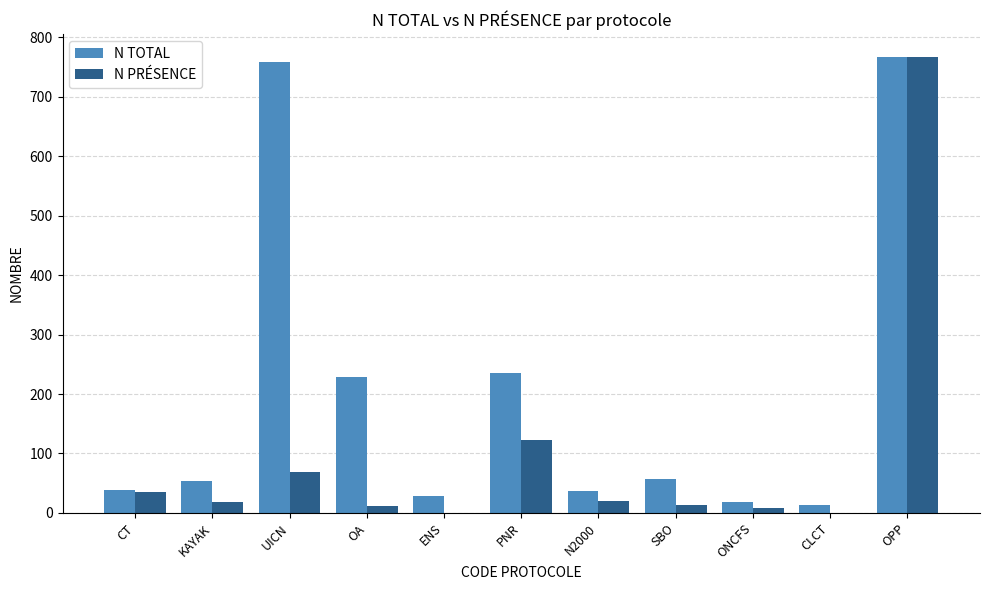

Are the bars grouped side by side (vs. stacked)?

Yes